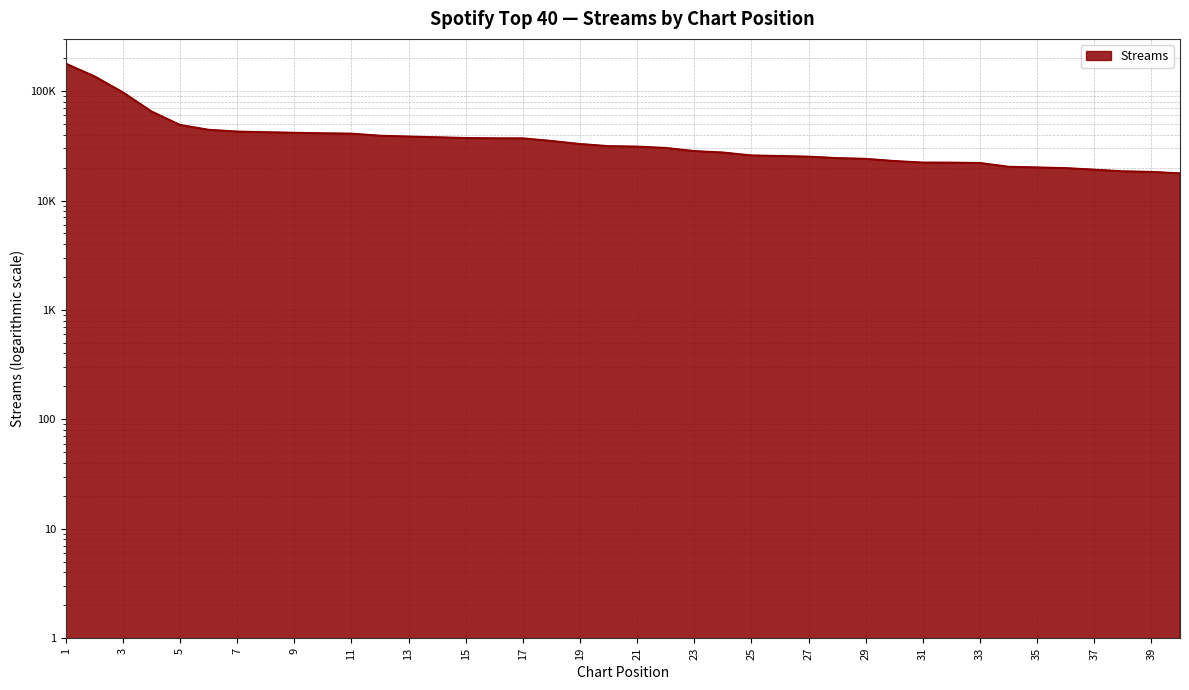

At which label does the data first exceed 31380?

1